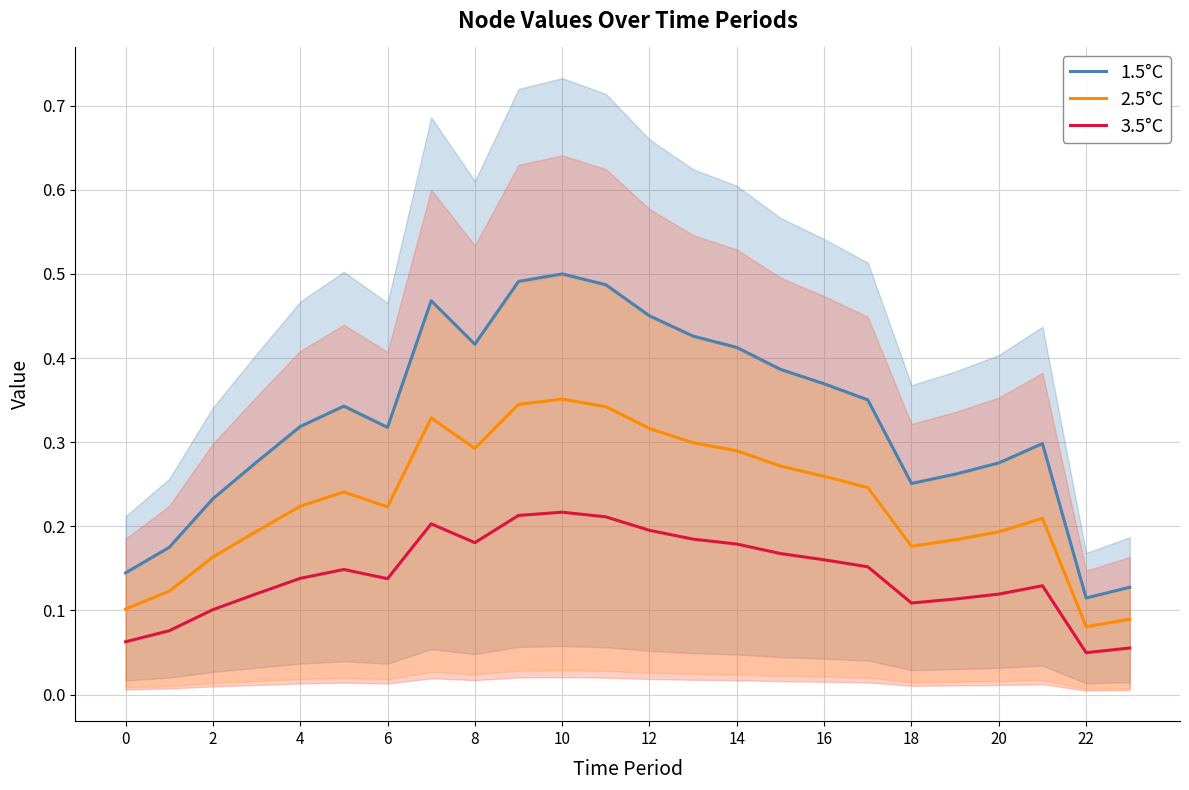

True or false: 2.5°C and 1.5°C cross at least once.

False